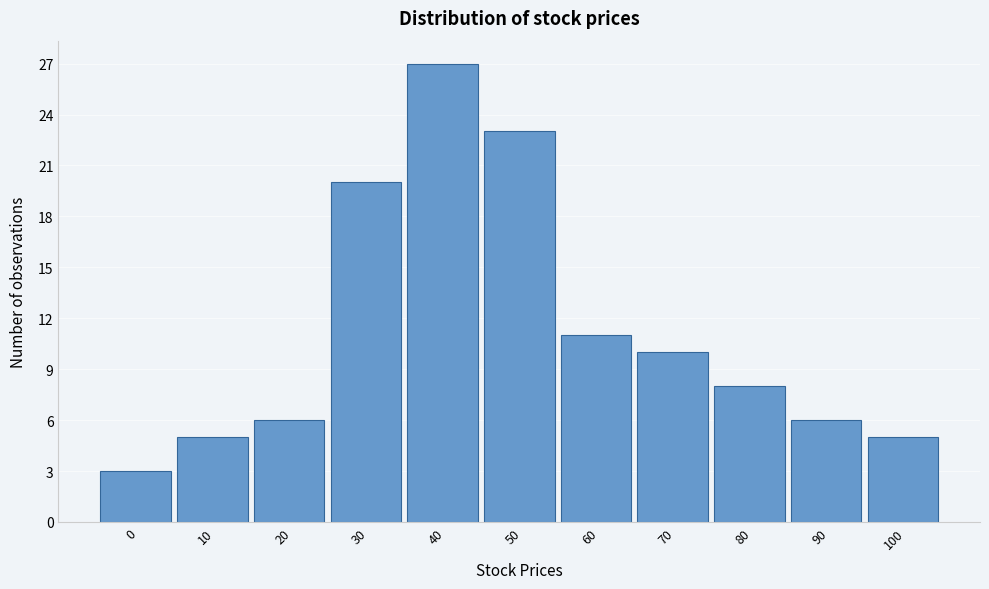

Reading left to right, transcribe all the data shown in this chart.

0=3	10=5	20=6	30=20	40=27	50=23	60=11	70=10	80=8	90=6	100=5